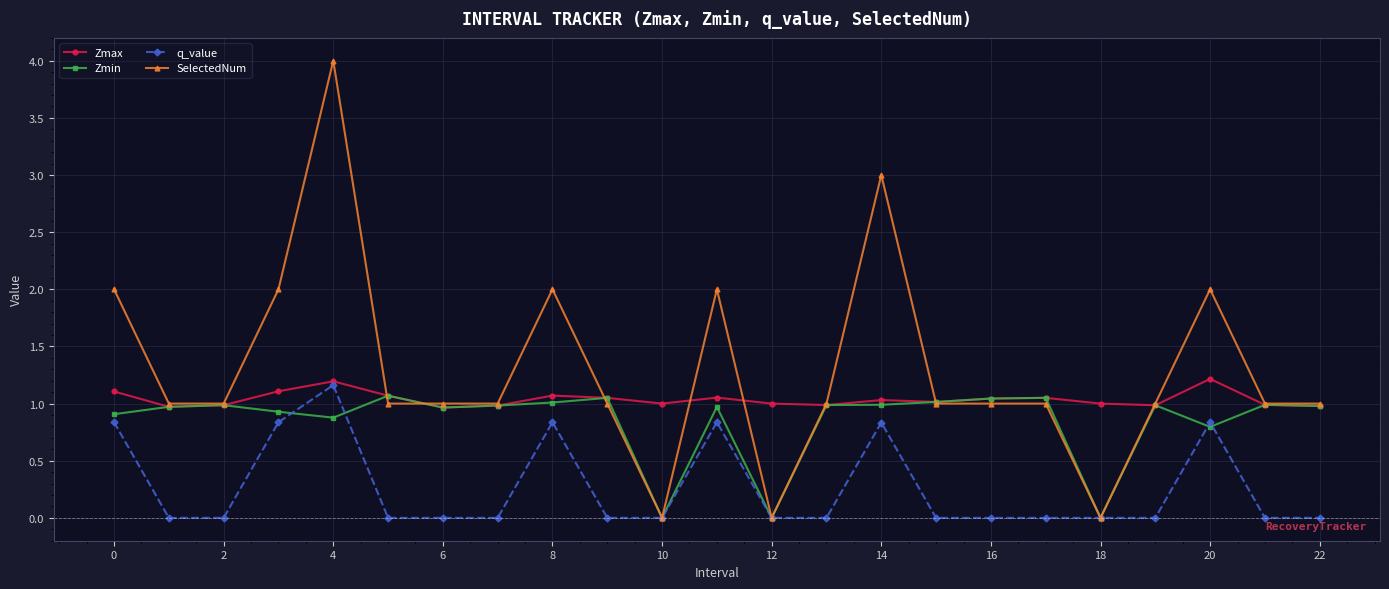

What are all the series names shown in the legend?

Zmax, Zmin, q_value, SelectedNum